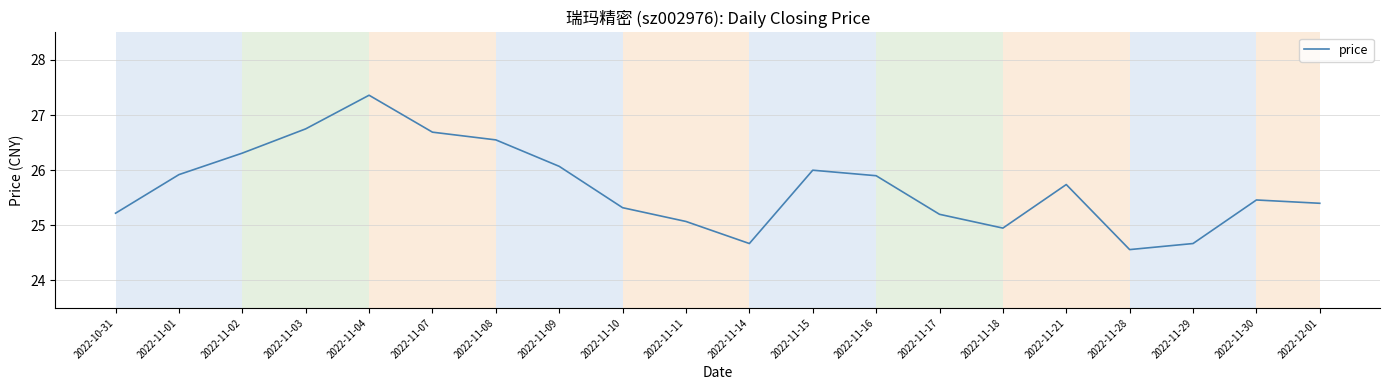

What position from the right is 2022-11-09?

13